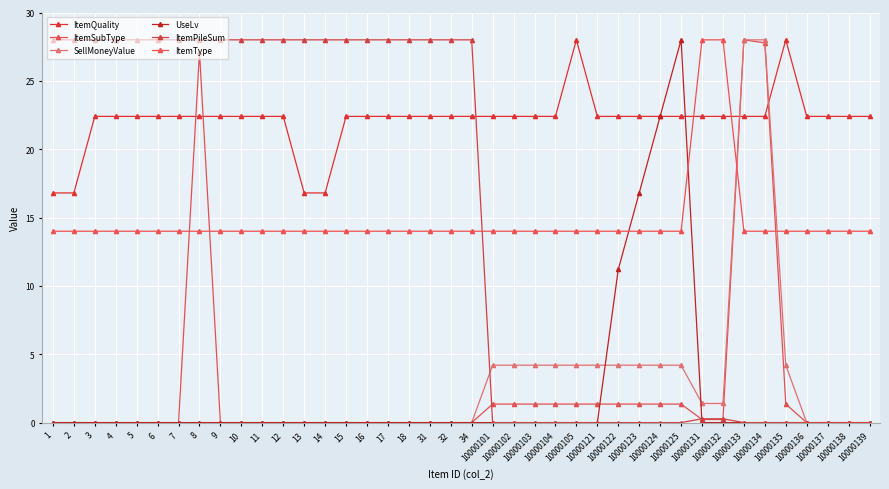

Reading left to right, transcribe all the data shown in this chart.

ItemQuality: 16.8	16.8	22.4	22.4	22.4	22.4	22.4	22.4	22.4	22.4	22.4	22.4	16.8	16.8	22.4	22.4	22.4	22.4	22.4	22.4	22.4	22.4	22.4	22.4	22.4	28.0	22.4	22.4	22.4	22.4	22.4	22.4	22.4	22.4	22.4	28.0	22.4	22.4	22.4	22.4
ItemSubType: 0.0	0.0	0.0	0.0	0.0	0.0	0.0	27.1	0.0	0.0	0.0	0.0	0.0	0.0	0.0	0.0	0.0	0.0	0.0	0.0	0.0	1.4	1.4	1.4	1.4	1.4	1.4	1.4	1.4	1.4	1.4	0.2	0.2	28.0	27.8	1.4	0.0	0.0	0.0	0.0
SellMoneyValue: 0.0	0.0	0.0	0.0	0.0	0.0	0.0	0.0	0.0	0.0	0.0	0.0	0.0	0.0	0.0	0.0	0.0	0.0	0.0	0.0	0.0	4.2	4.2	4.2	4.2	4.2	4.2	4.2	4.2	4.2	4.2	1.4	1.4	28.0	28.0	4.2	0.0	0.0	0.0	0.0
UseLv: 0.0	0.0	0.0	0.0	0.0	0.0	0.0	0.0	0.0	0.0	0.0	0.0	0.0	0.0	0.0	0.0	0.0	0.0	0.0	0.0	0.0	0.0	0.0	0.0	0.0	0.0	0.0	11.2	16.8	22.4	28.0	0.0	0.0	0.0	0.0	0.0	0.0	0.0	0.0	0.0
ItemPileSum: 28.0	28.0	28.0	28.0	28.0	28.0	28.0	28.0	28.0	28.0	28.0	28.0	28.0	28.0	28.0	28.0	28.0	28.0	28.0	28.0	28.0	0.0	0.0	0.0	0.0	0.0	0.0	0.0	0.0	0.0	0.0	0.3	0.3	0.0	0.0	0.0	0.0	0.0	0.0	0.0
ItemType: 14.0	14.0	14.0	14.0	14.0	14.0	14.0	14.0	14.0	14.0	14.0	14.0	14.0	14.0	14.0	14.0	14.0	14.0	14.0	14.0	14.0	14.0	14.0	14.0	14.0	14.0	14.0	14.0	14.0	14.0	14.0	28.0	28.0	14.0	14.0	14.0	14.0	14.0	14.0	14.0